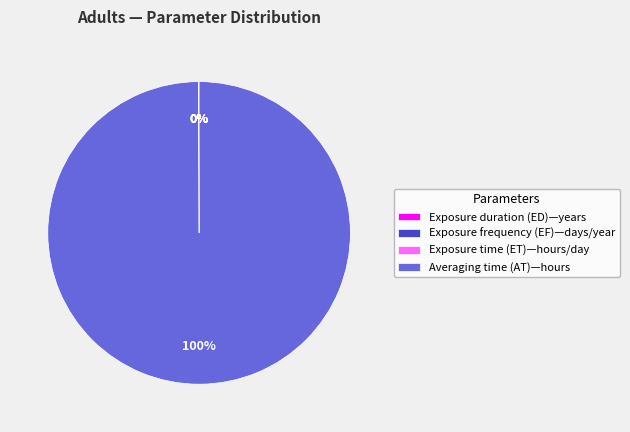

Which category has the biggest portion of the pie?

Averaging time (AT)—hours